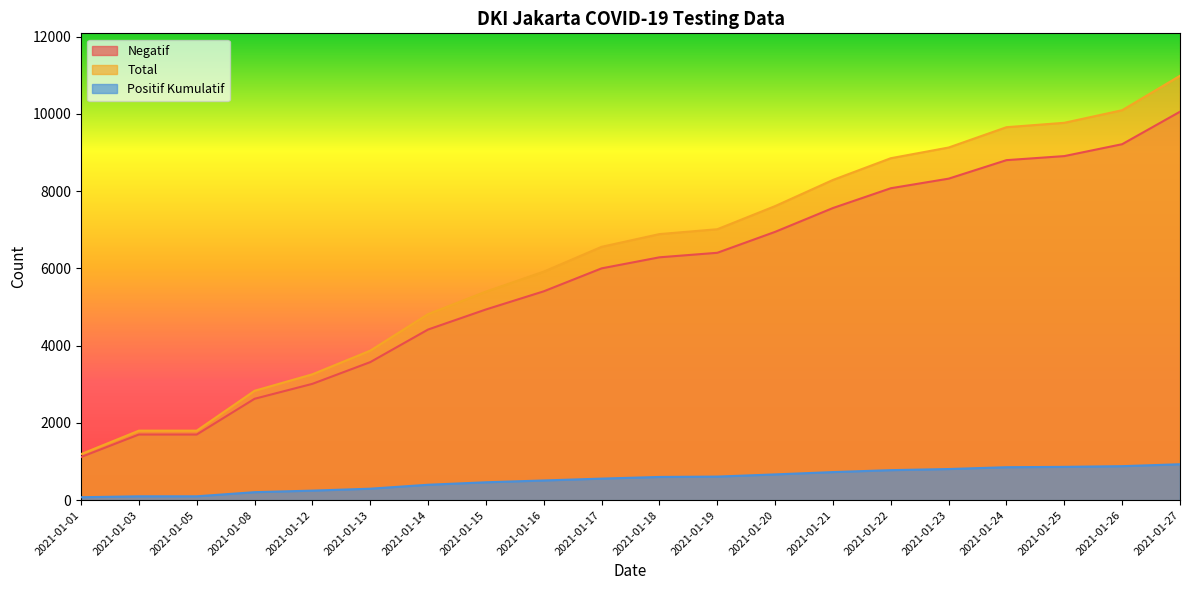

What is the average value of the Total series?

6286